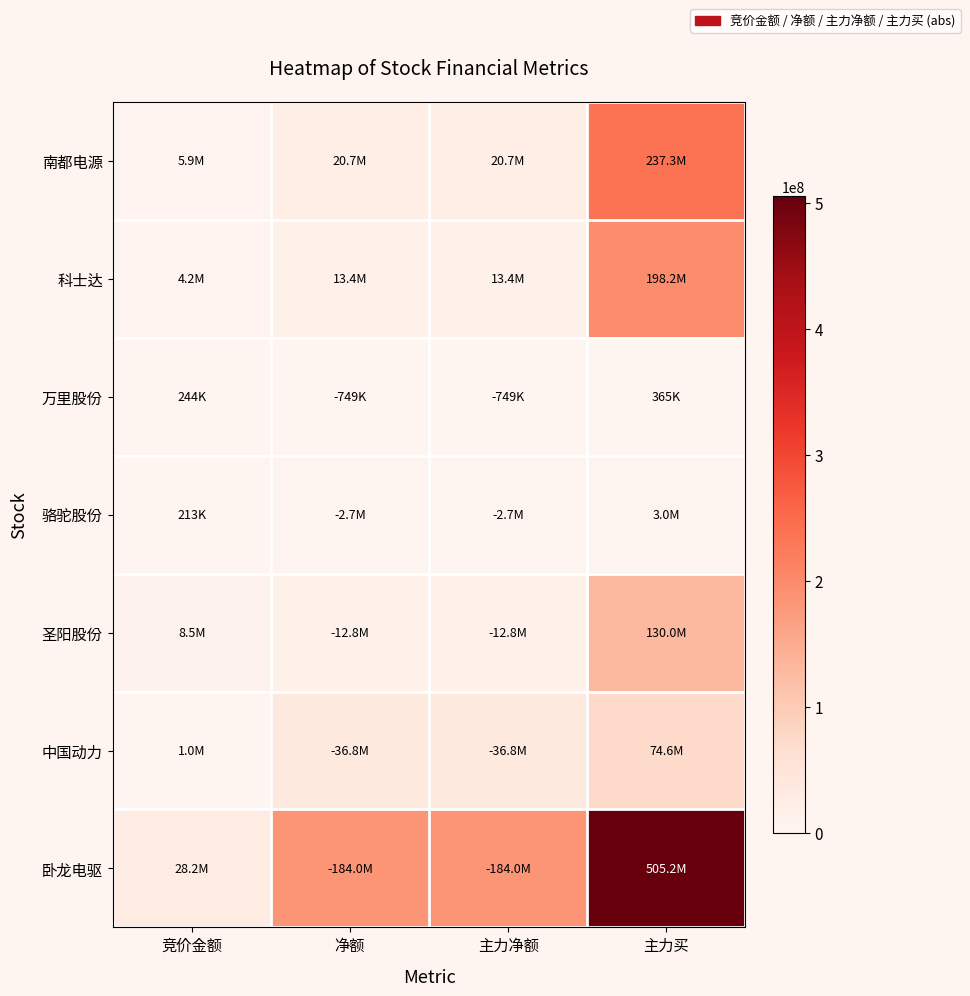

At how many categories does at least one series exceed 339395101?

1